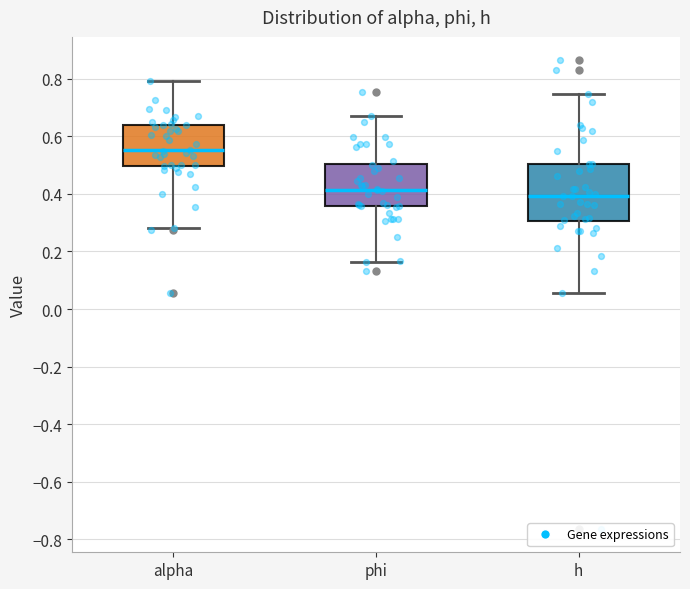

Reading left to right, transcribe this box plot: for each box, give where its median line is, the range the box spans, and where its two whiskers end, as read against the y-axis. The values are not printed on the chart, so give them approximately, as read against the axis.

alpha: median 0.56, box 0.50 to 0.64, whiskers 0.28 to 0.80
phi: median 0.42, box 0.36 to 0.50, whiskers 0.16 to 0.68
h: median 0.40, box 0.30 to 0.50, whiskers 0.06 to 0.74